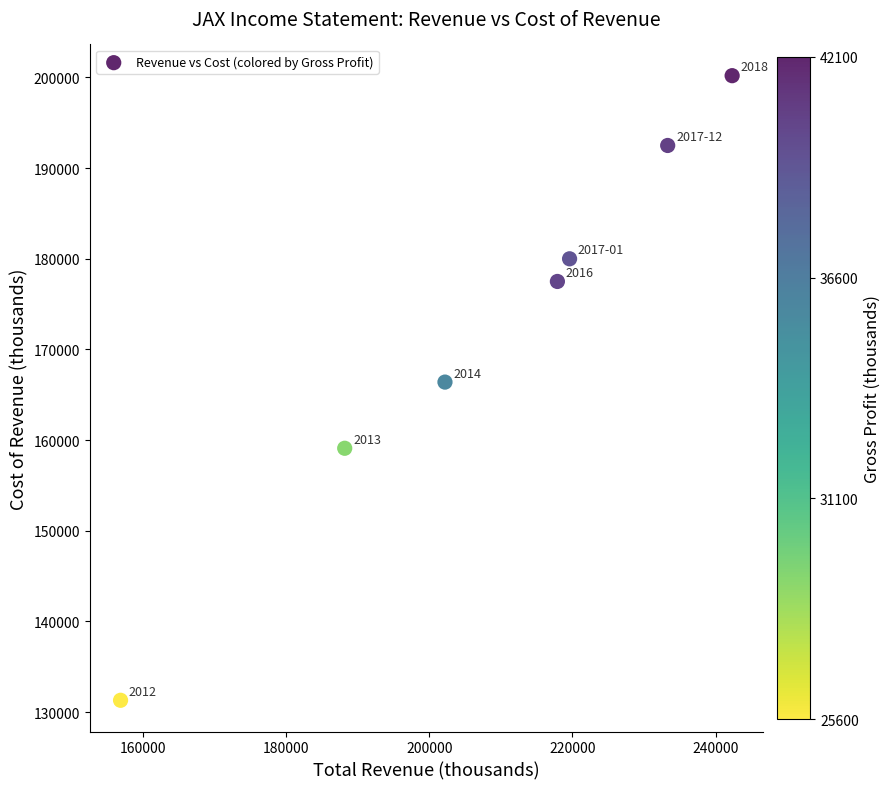

What Y value in the scatter plot is closest to 165750?

166400